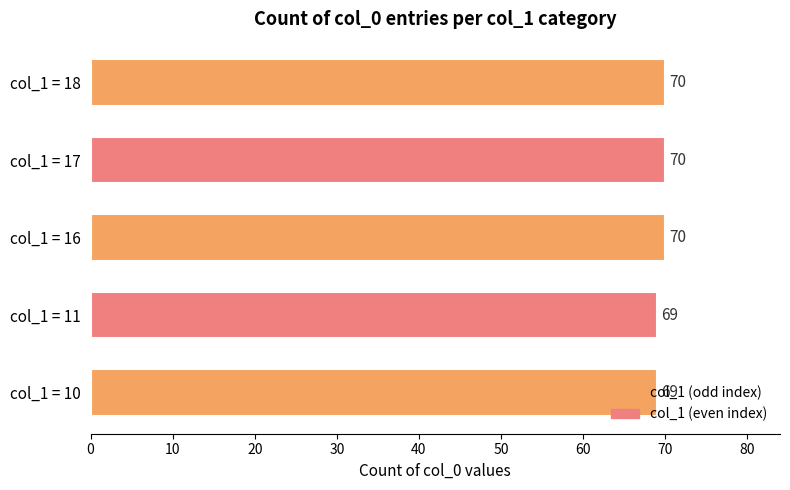

Is it true that the value at col_1 = 18 is 70?

True